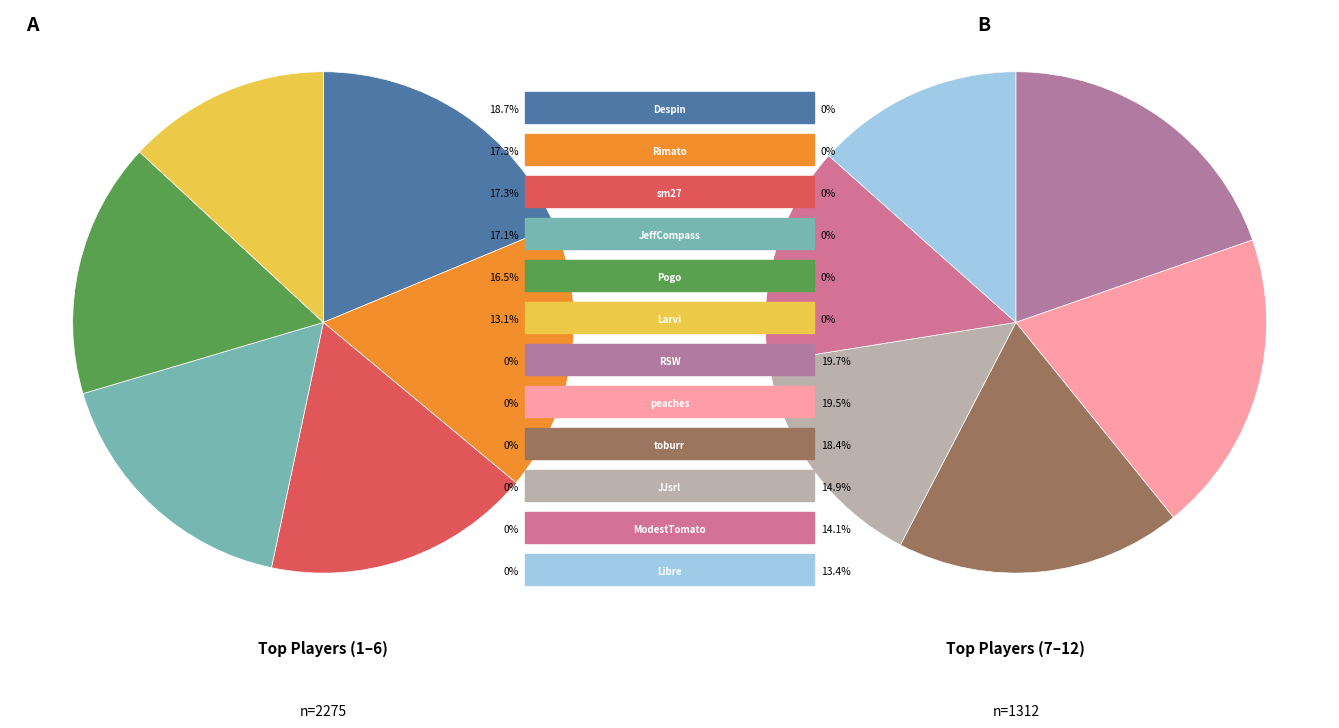

What is the change in value from Larvi to toburr?

-56